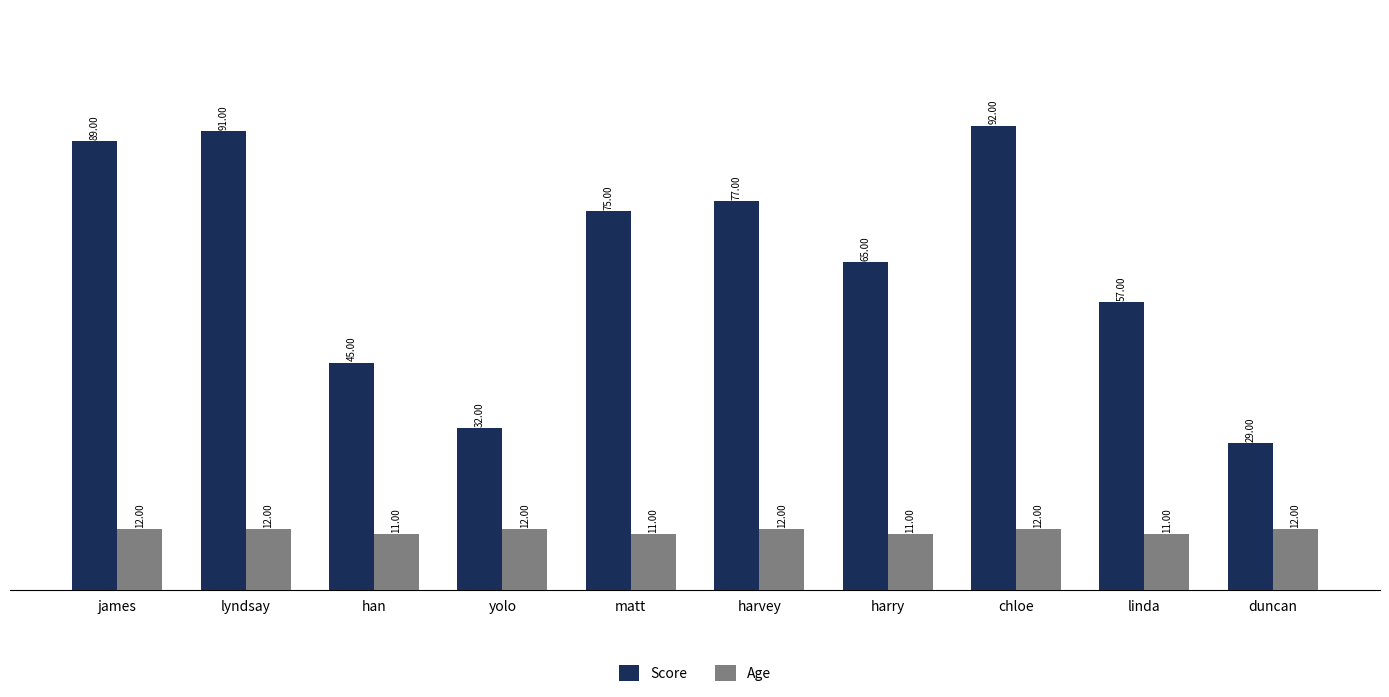

At which category is the sum across all series the highest?

chloe